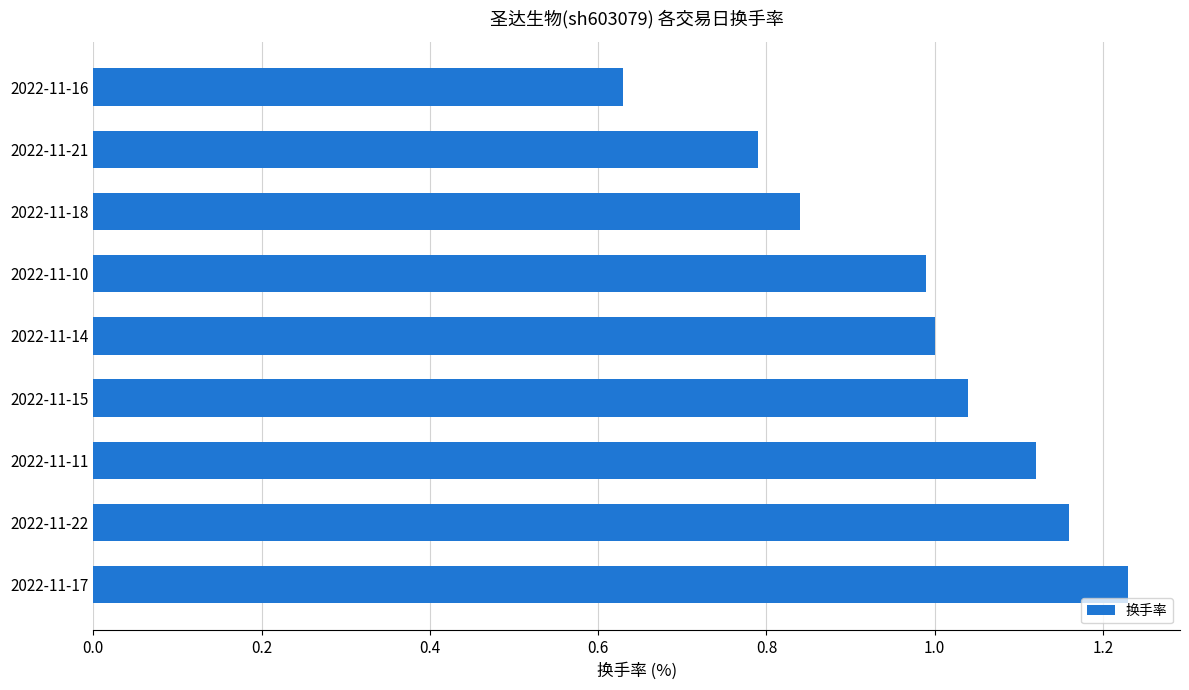

What is the sum of all values?

8.8